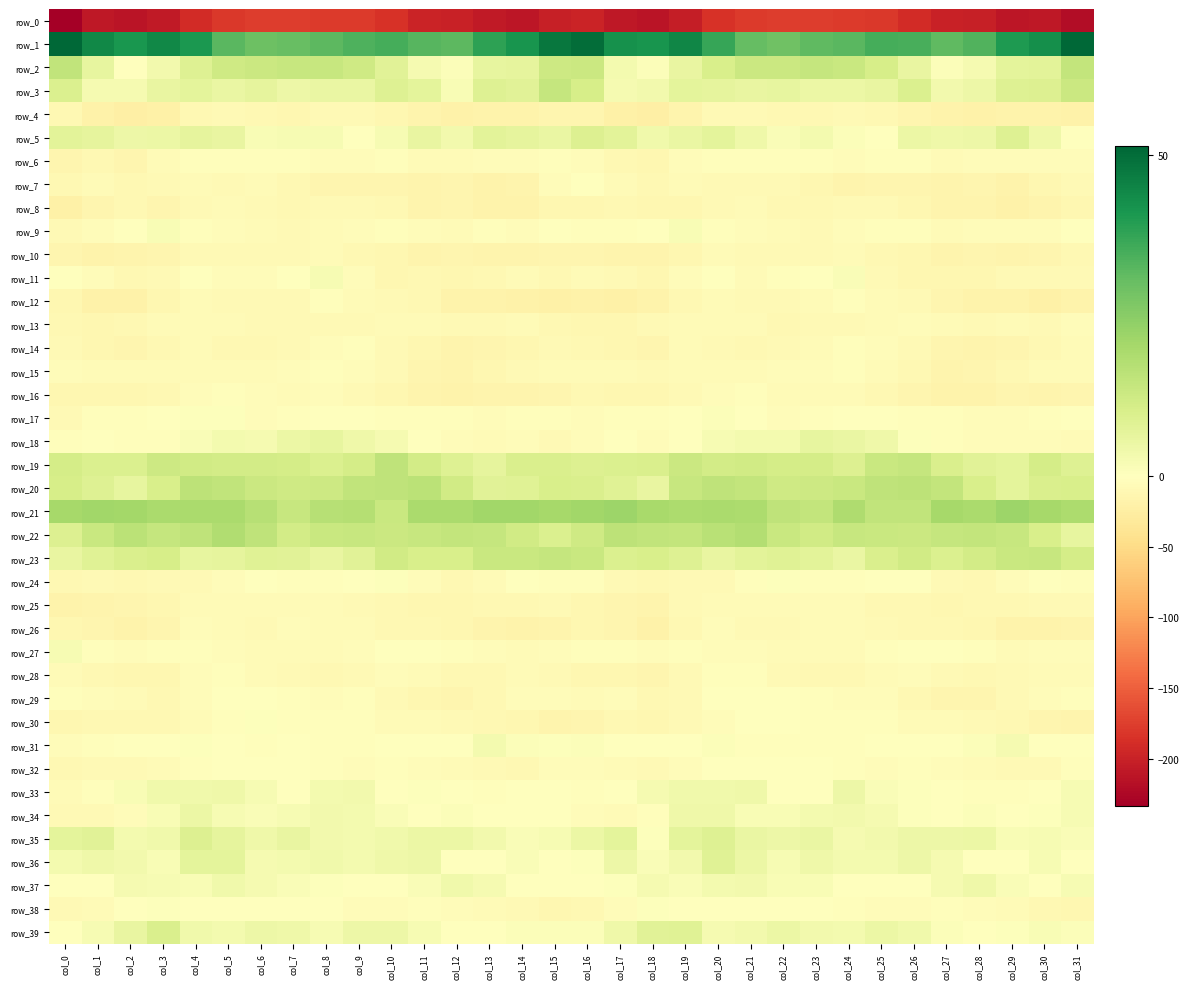

How many negative values does the row_38 series have?

29